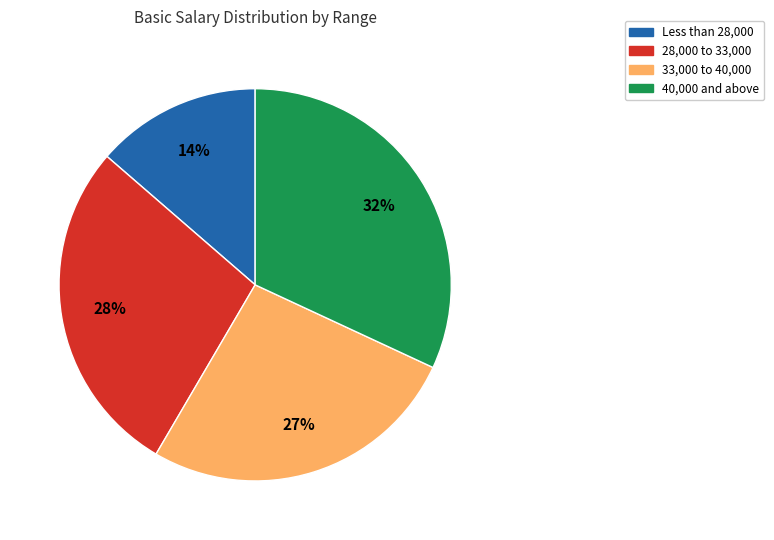

To the nearest percent, what is the average slice percentage?

25%